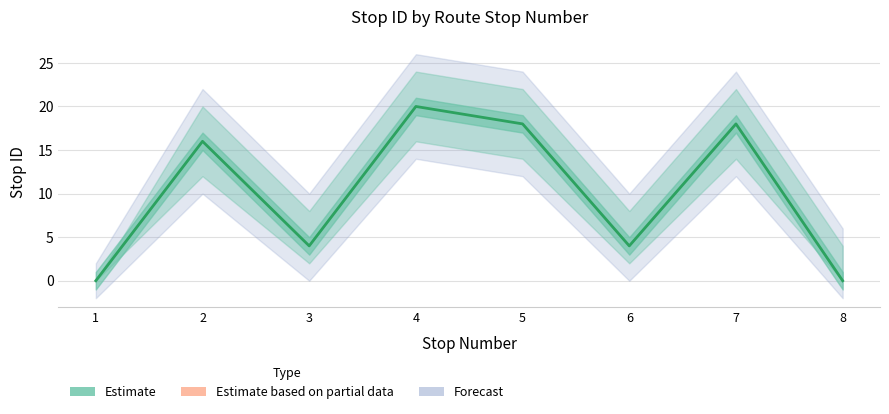

True or false: the data shows 0 at 8.

True